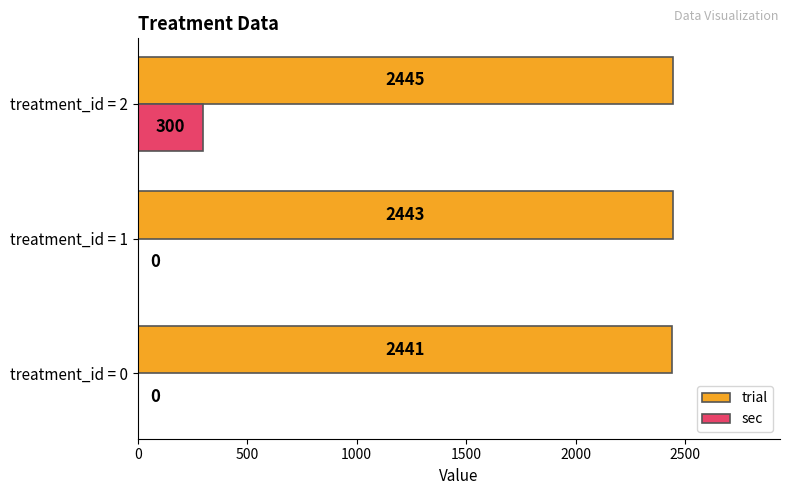

Which category has the highest value across all series?

treatment_id = 2